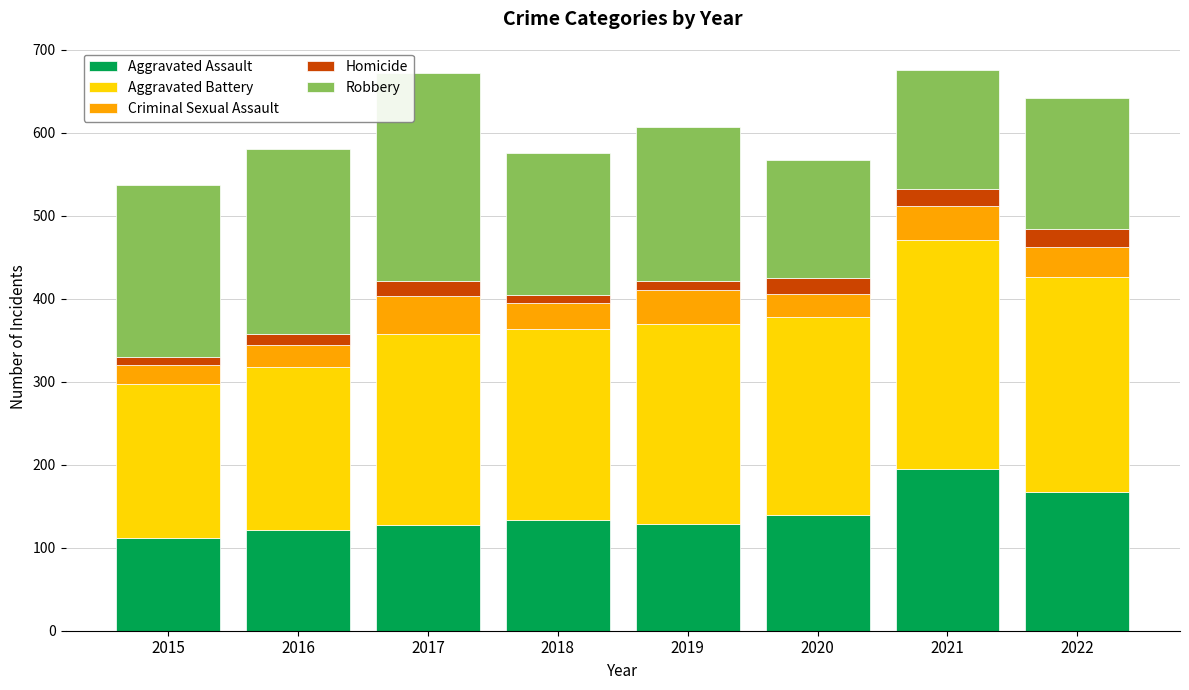

What is the total value across all series at 2021?

676